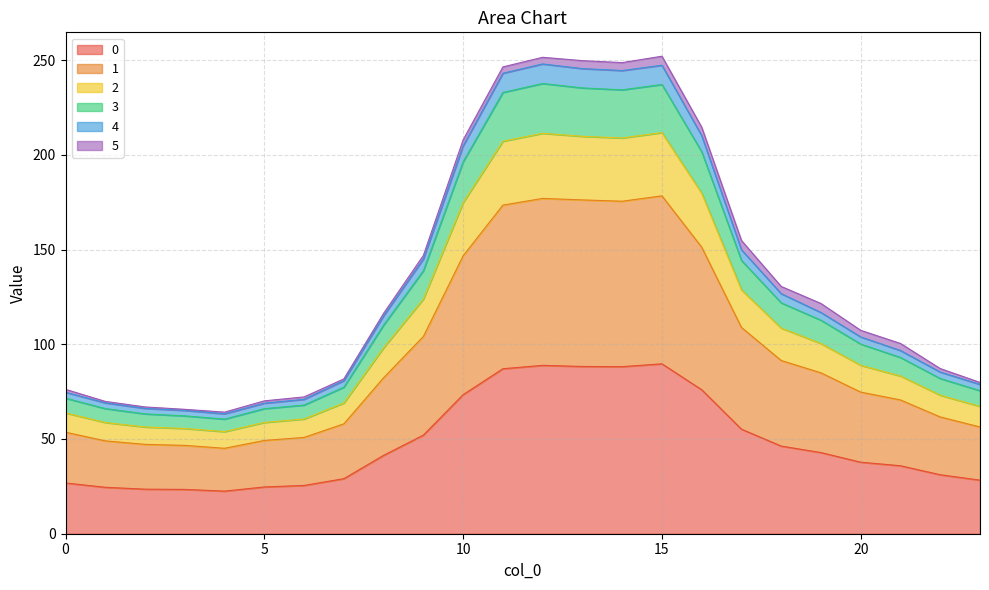

What are all the series names shown in the legend?

0, 1, 2, 3, 4, 5